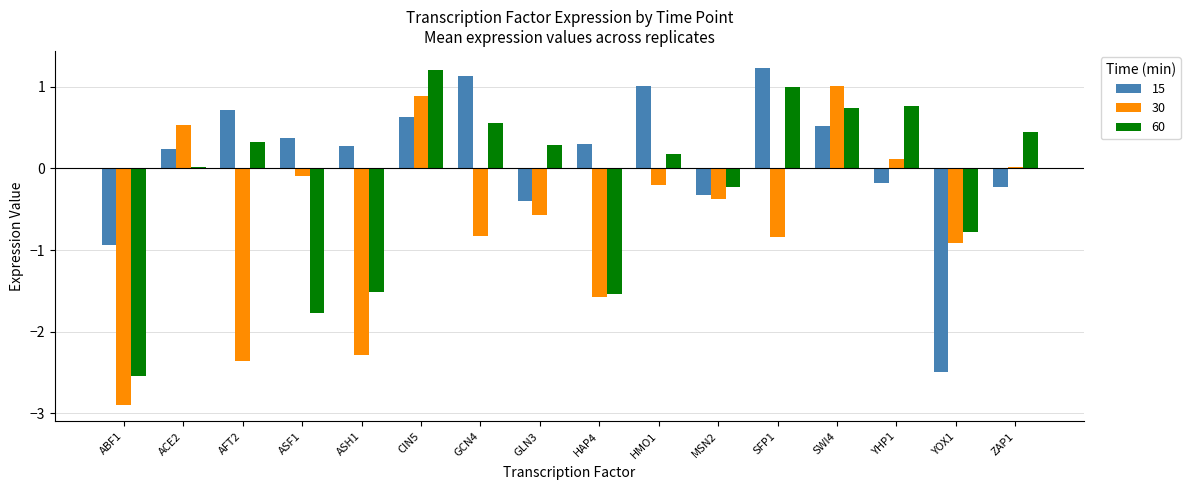

What is the maximum value shown in the chart?

1.2